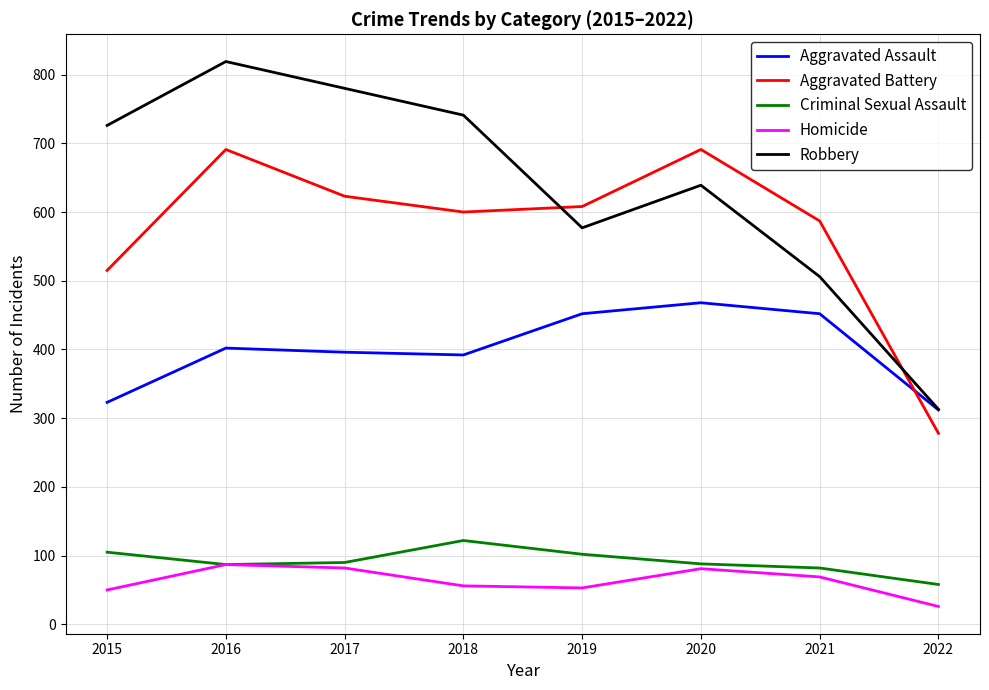

Which category has the highest value in the Criminal Sexual Assault series?

2018